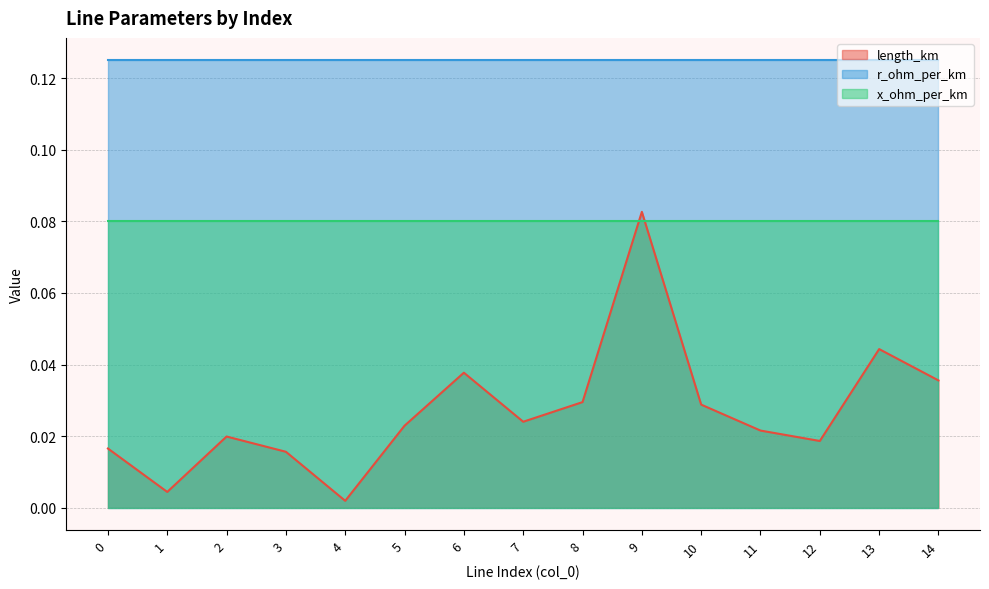

Reading left to right, what are all the values shown in this chart?

length_km: 0.0	0.0	0.0	0.0	0.0	0.0	0.0	0.0	0.0	0.1	0.0	0.0	0.0	0.0	0.0
r_ohm_per_km: 0.1	0.1	0.1	0.1	0.1	0.1	0.1	0.1	0.1	0.1	0.1	0.1	0.1	0.1	0.1
x_ohm_per_km: 0.1	0.1	0.1	0.1	0.1	0.1	0.1	0.1	0.1	0.1	0.1	0.1	0.1	0.1	0.1